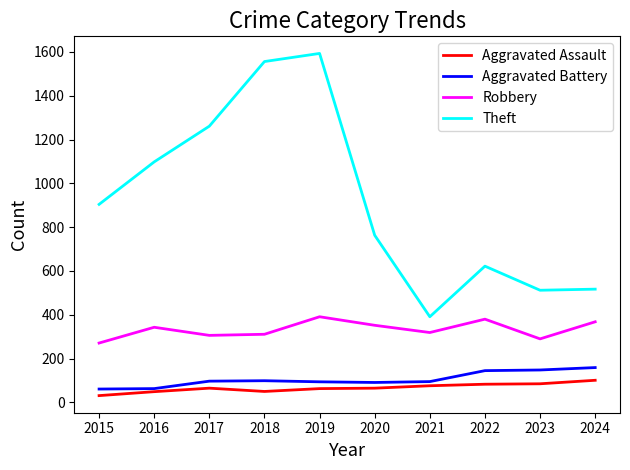

True or false: Aggravated Battery has a value of 255 at 2024.

False